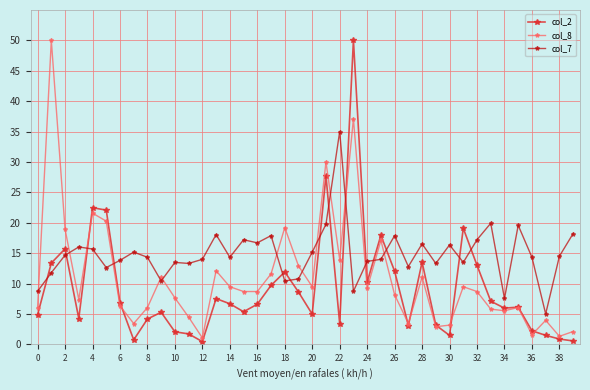

How many lines are shown in the chart?

3